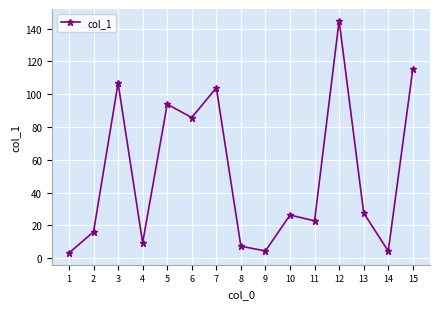

What is the value of the 8th point from the left?

7.3